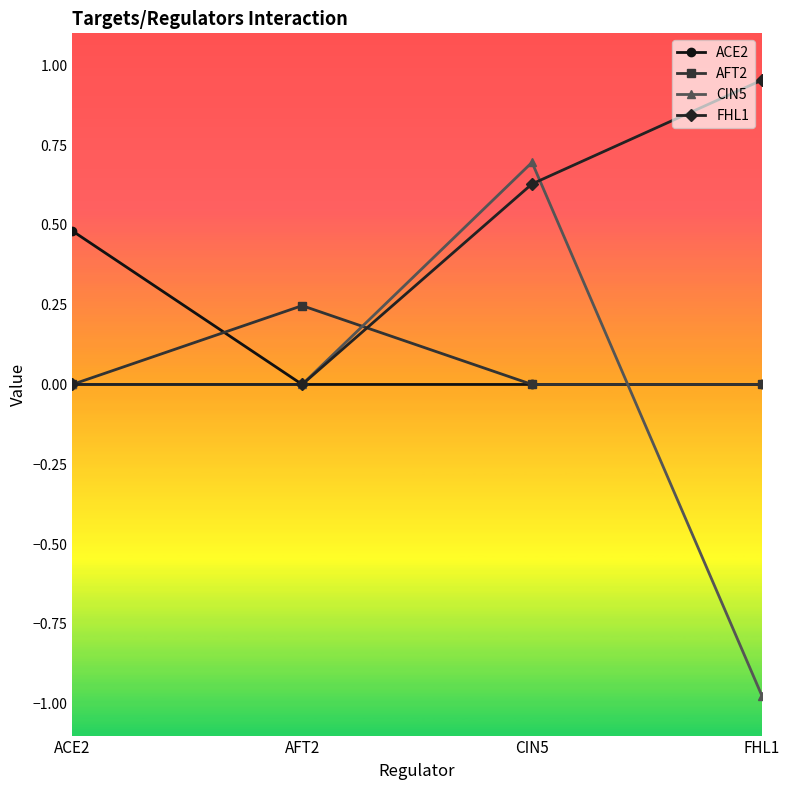

At which label does CIN5 reach its peak?

CIN5